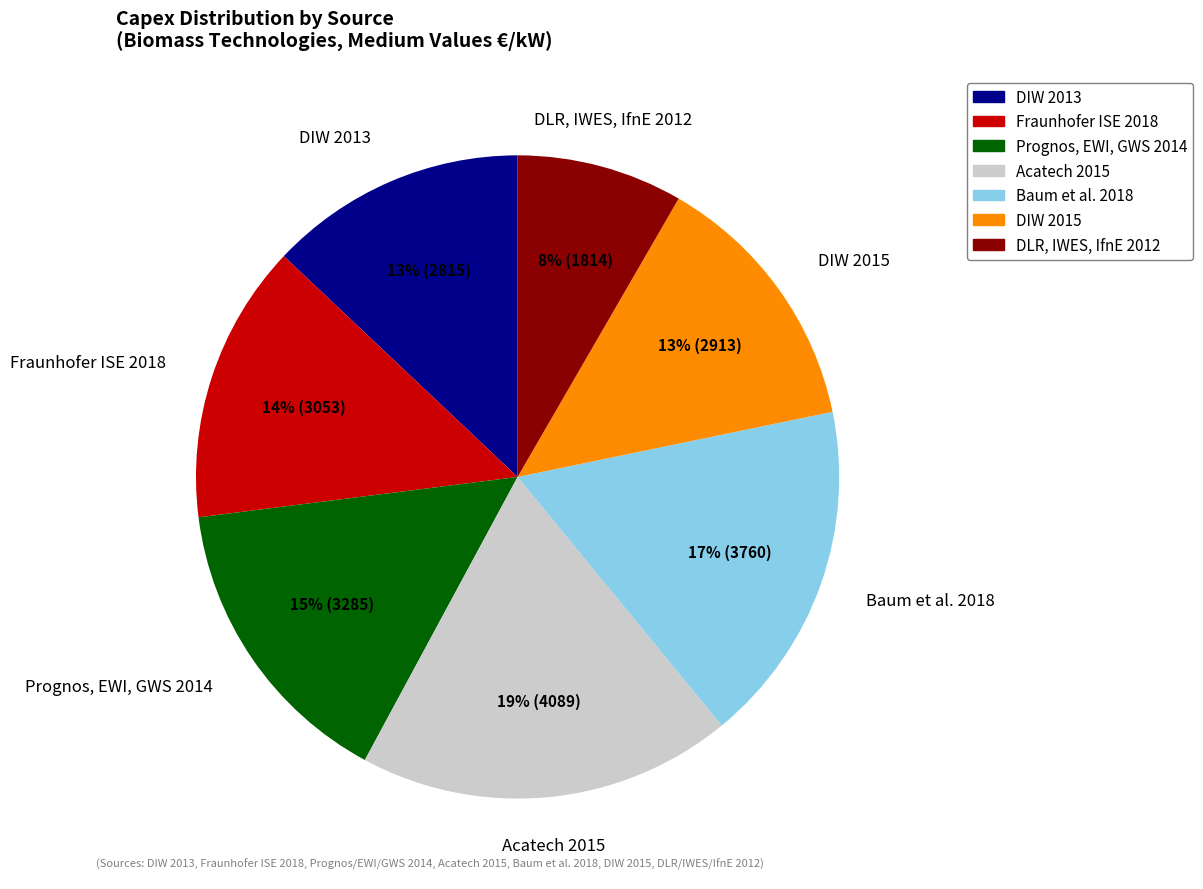

Is there a majority slice in this chart?

No